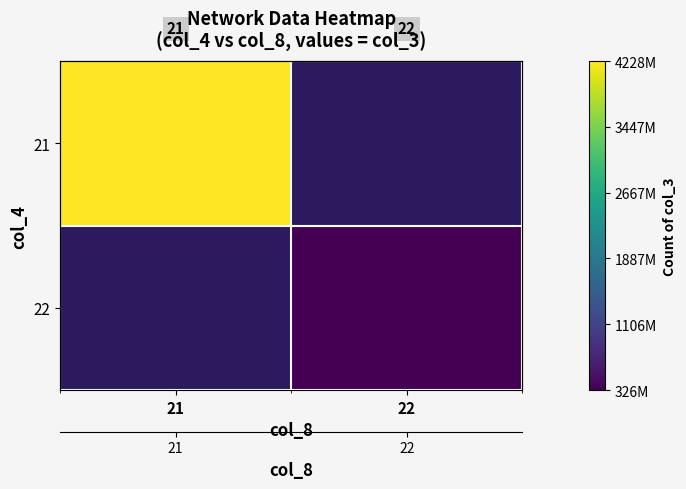

At 21, list the series in order from largest to smallest.

21, 22